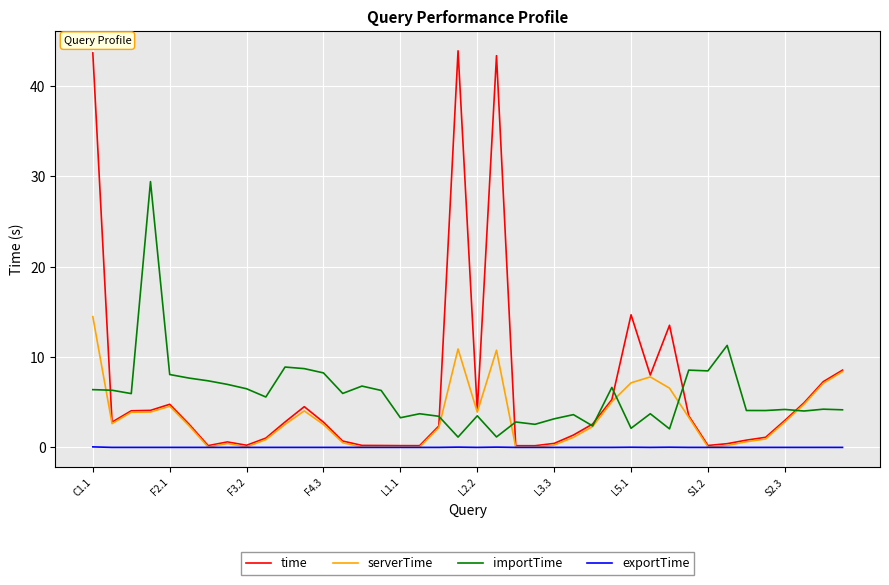

True or false: importTime and exportTime cross at least once.

False